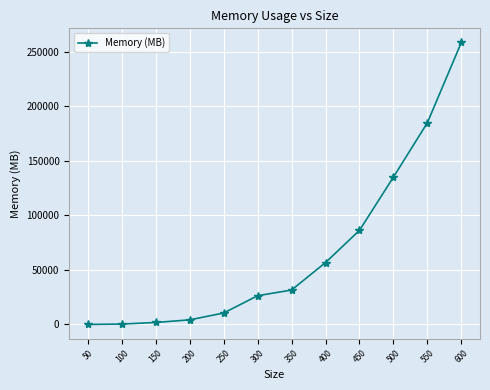

Does the chart have visible grid lines?

Yes